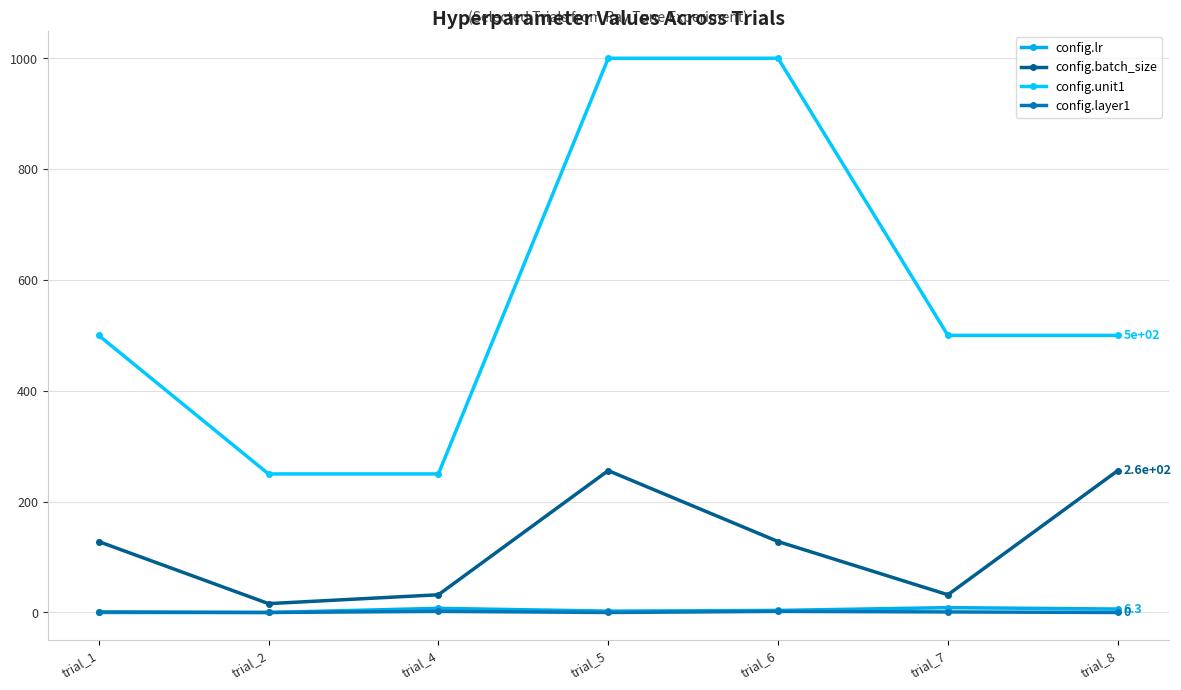

True or false: config.layer1 and config.batch_size cross at least once.

False